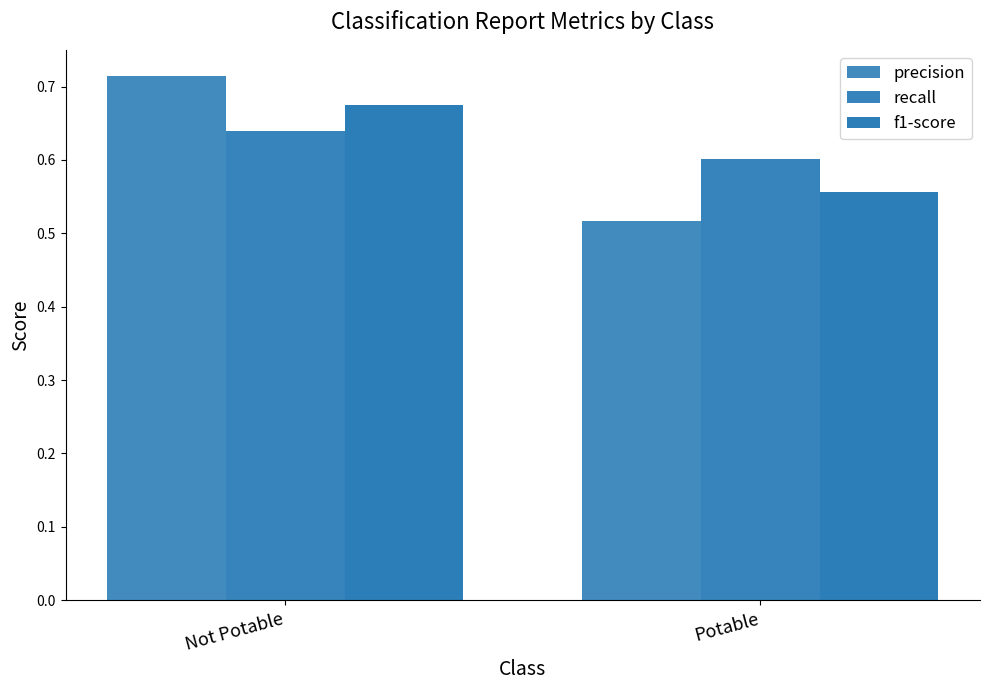

How many series are shown in this chart?

3